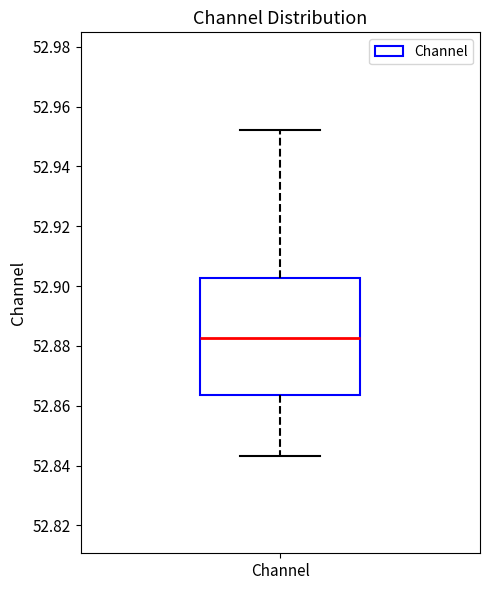

Where does the median line of the box for Channel sit on the y-axis? The values are not printed on the chart, so give them approximately, as read against the axis.

52.882